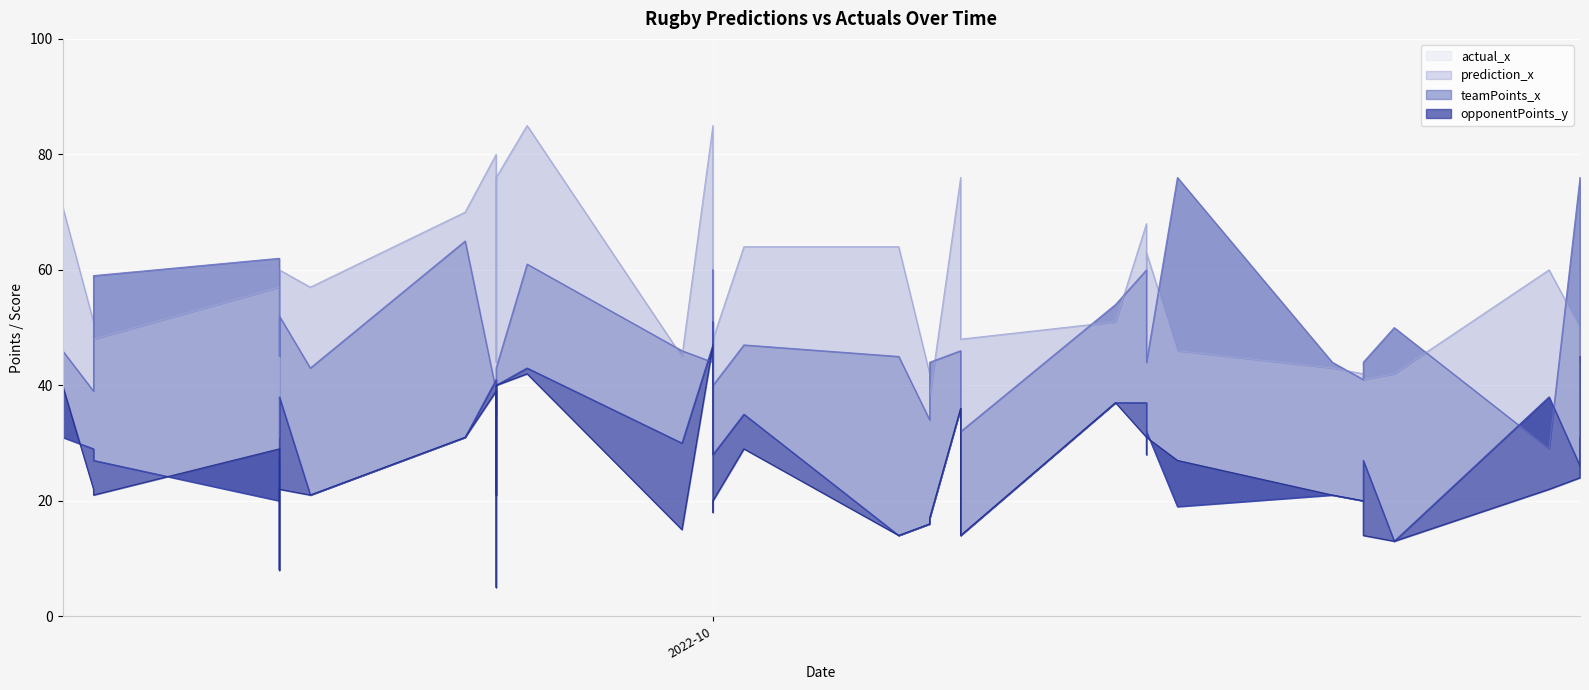

Count the number of data series in this chart.

4